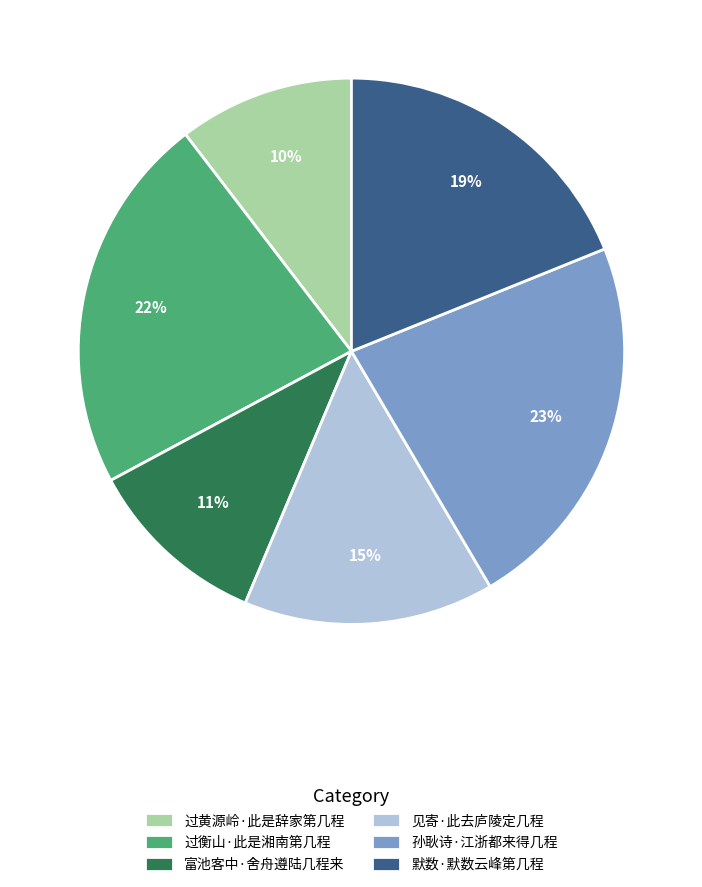

Do 默数·默数云峰第几程 and 过黄源岭·此是辞家第几程 together represent more than half of the pie?

No